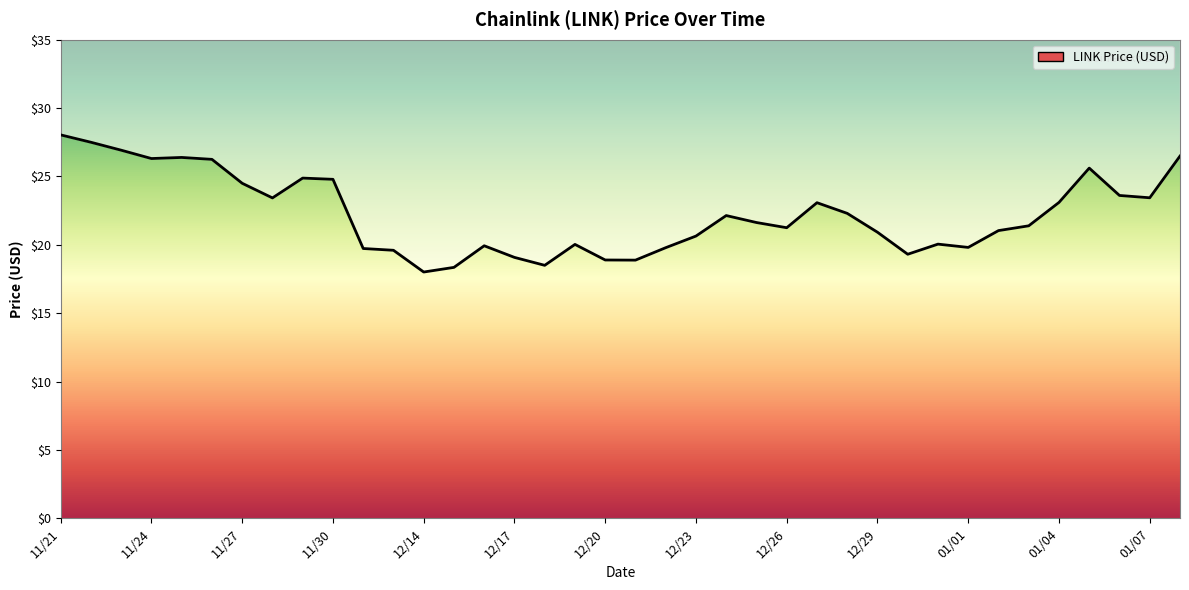

How many data points are above 21?

22